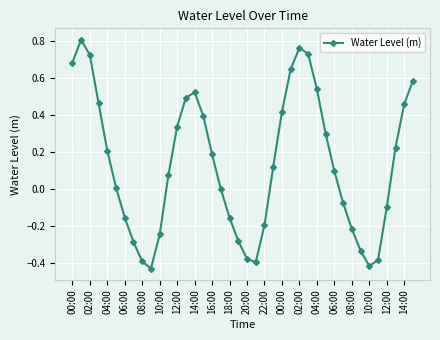

What is the difference between the maximum and minimum values?

1.2